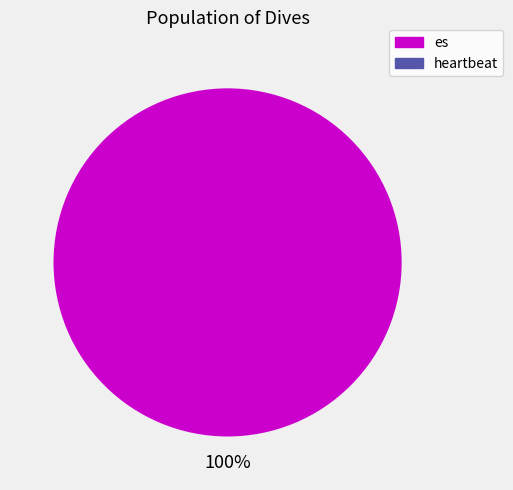

Does any single category account for the majority?

Yes